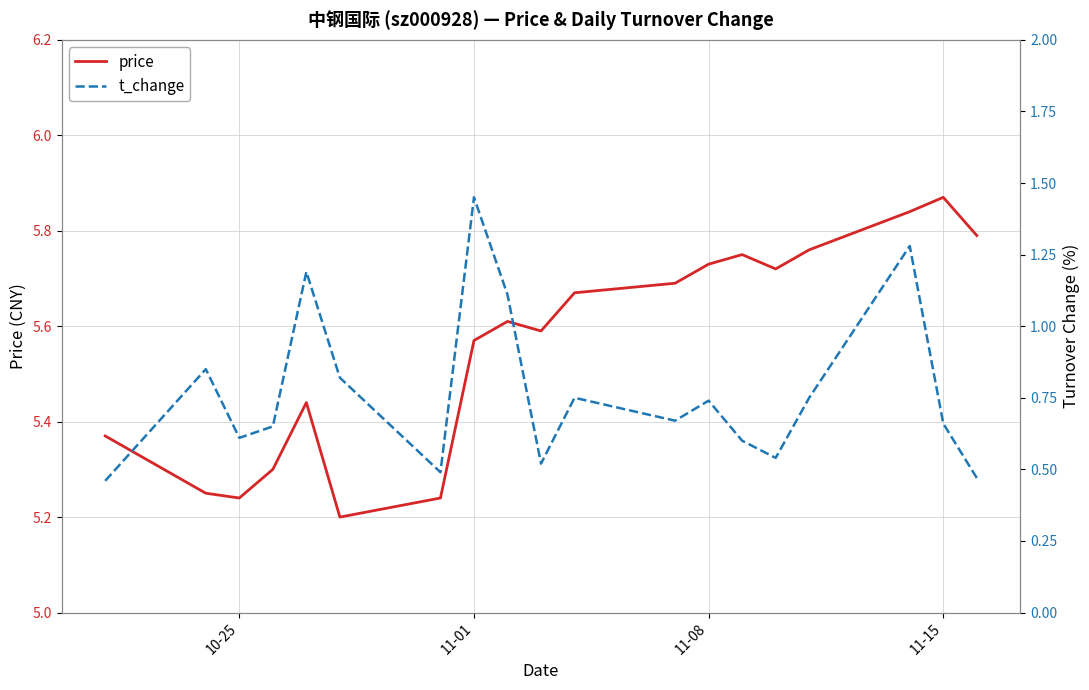

List the series in order of their peak value, highest first.

price, t_change